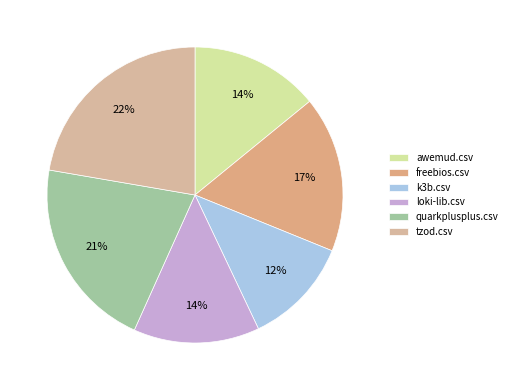

To the nearest percent, what is the difference between the largest and smallest slice percentages?

10%